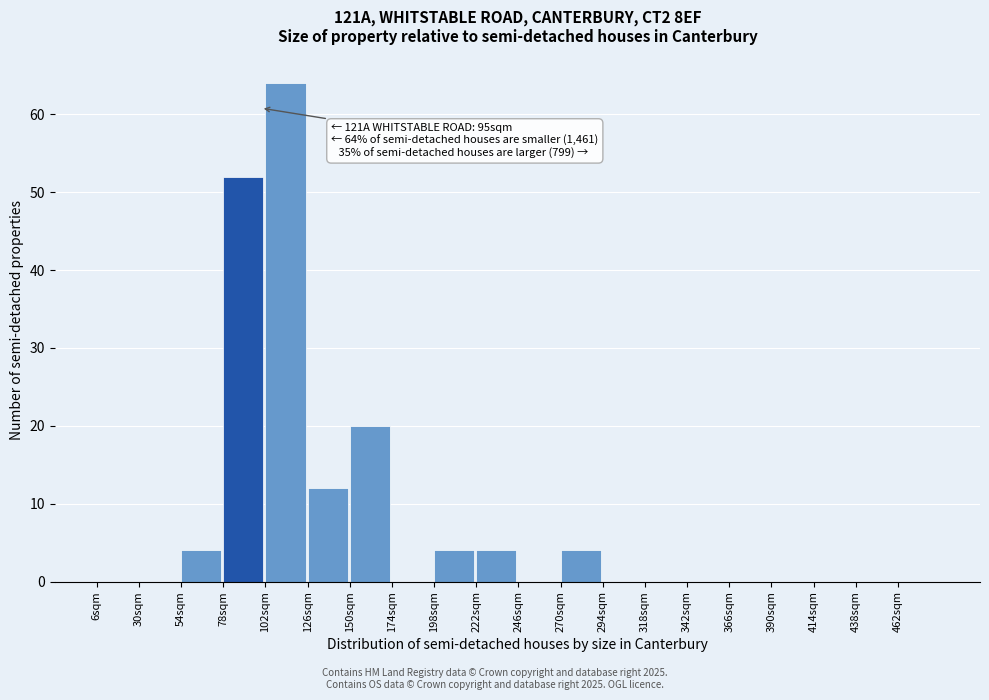

Over which range of the x-axis is the bar tallest?

102 to 126